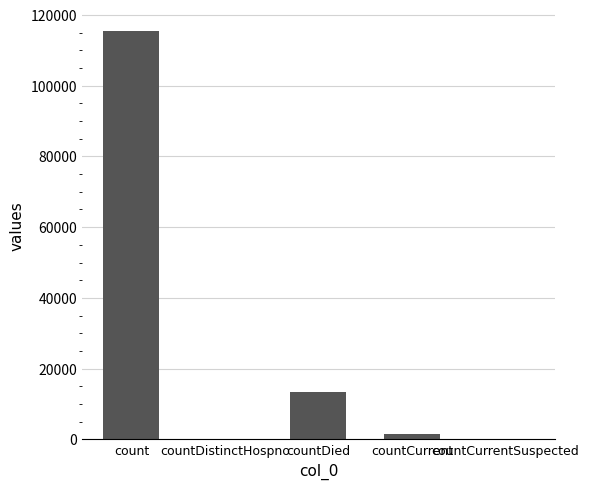

Reading right to left, what are all the values shown in this chart?

countCurrentSuspected=0	countCurrent=1383	countDied=13343	countDistinctHospno=0	count=115379